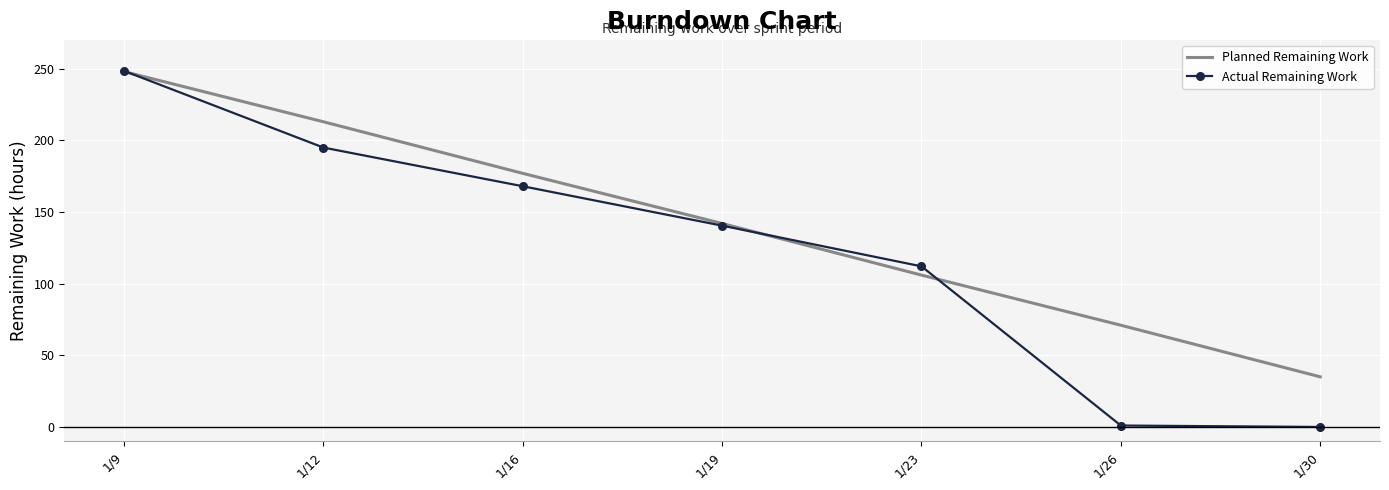

List the labels in order of Planned Remaining Work value, largest first.

1/9, 1/12, 1/16, 1/19, 1/23, 1/26, 1/30